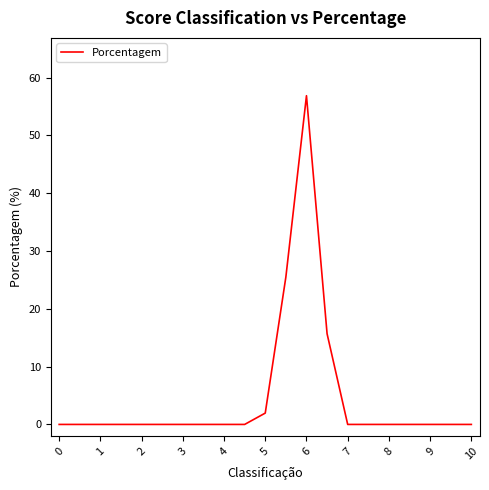

What is the greatest value displayed?

56.9